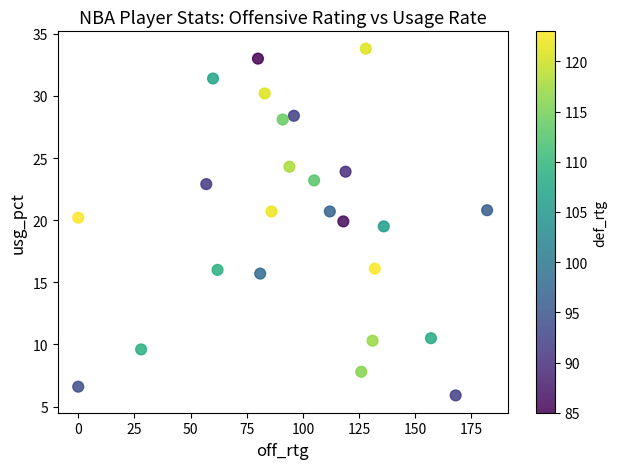

What Y value in the scatter plot is closest to 19?

19.5